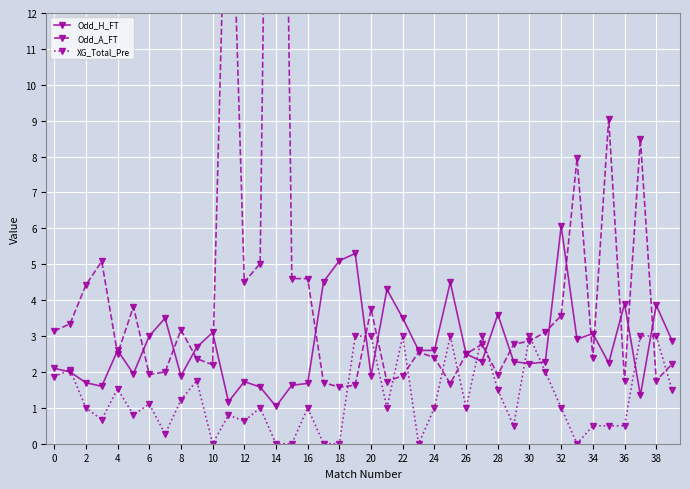

True or false: Odd_A_FT and XG_Total_Pre intersect in this chart.

True